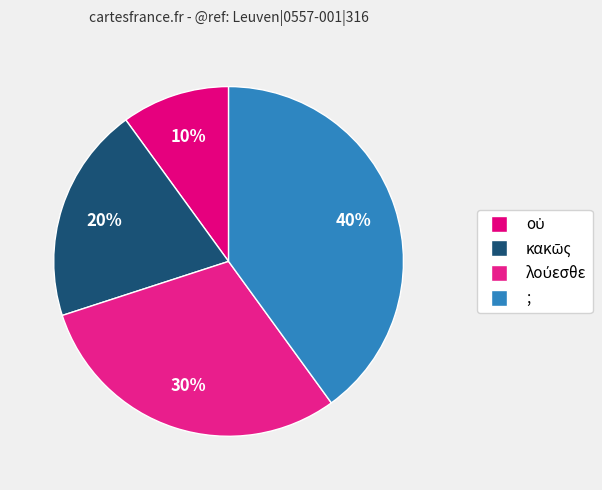

Combined, do κακῶς and οὐ account for over 50%?

No